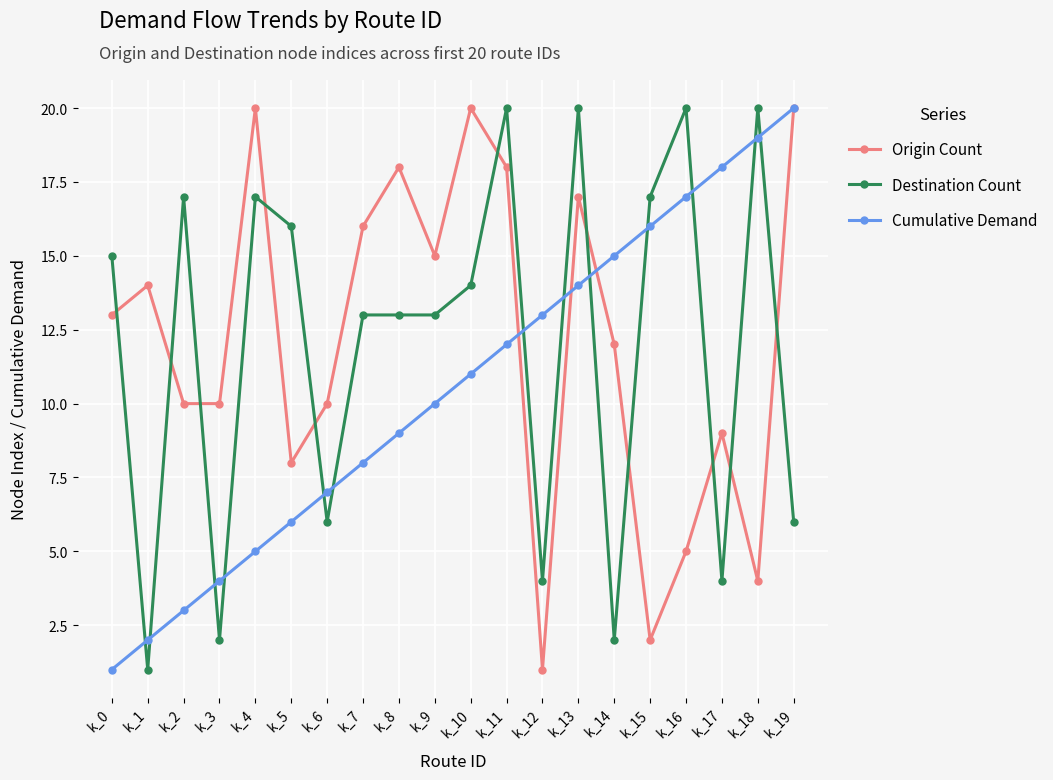

Which series changed the most between k_5 and k_8?

Origin Count